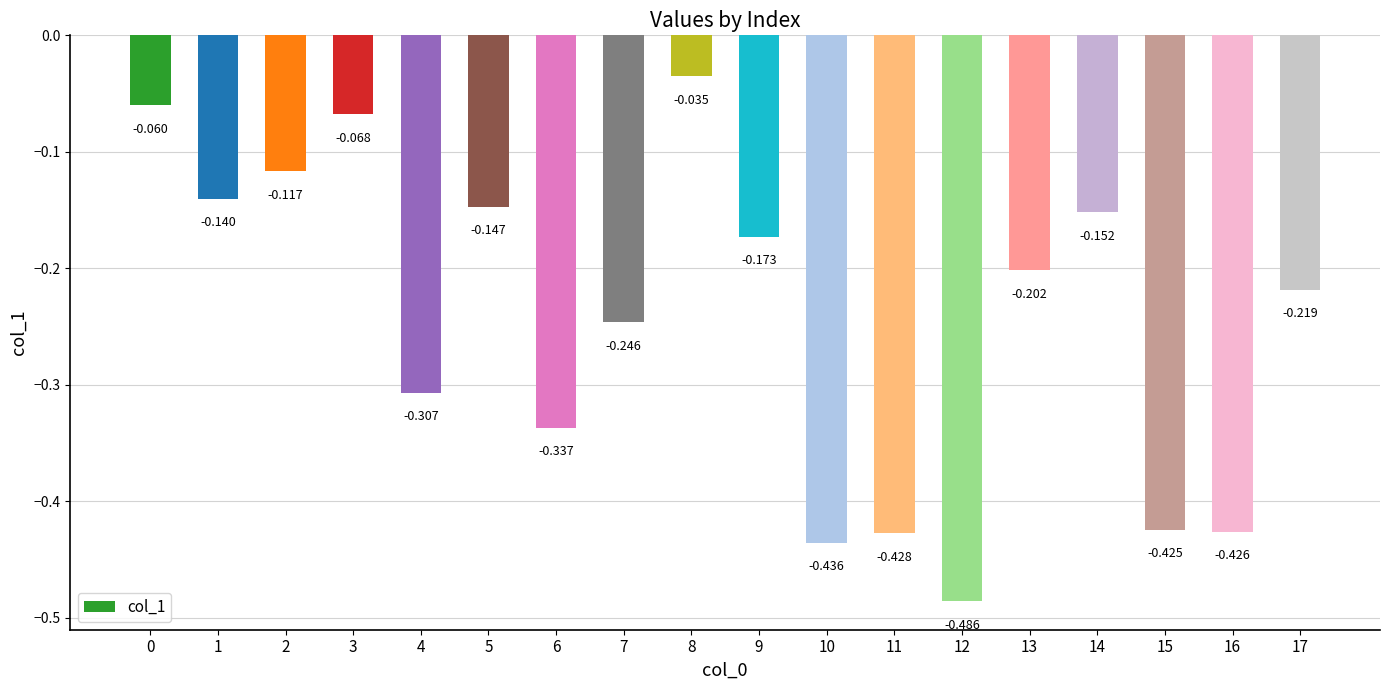

Is it true that the value at 12 is -0.2?

False